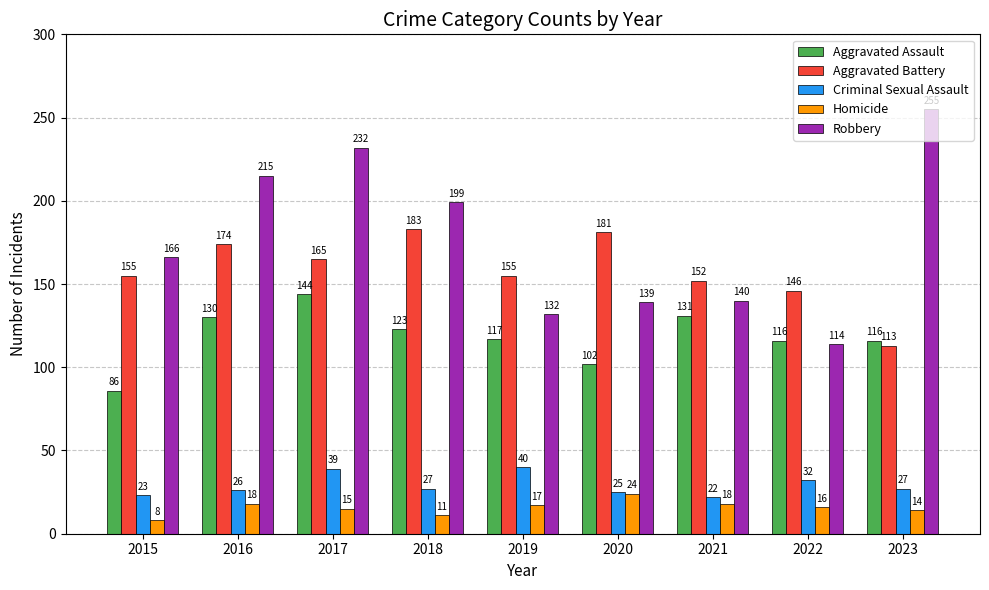

What are all the series names shown in the legend?

Aggravated Assault, Aggravated Battery, Criminal Sexual Assault, Homicide, Robbery